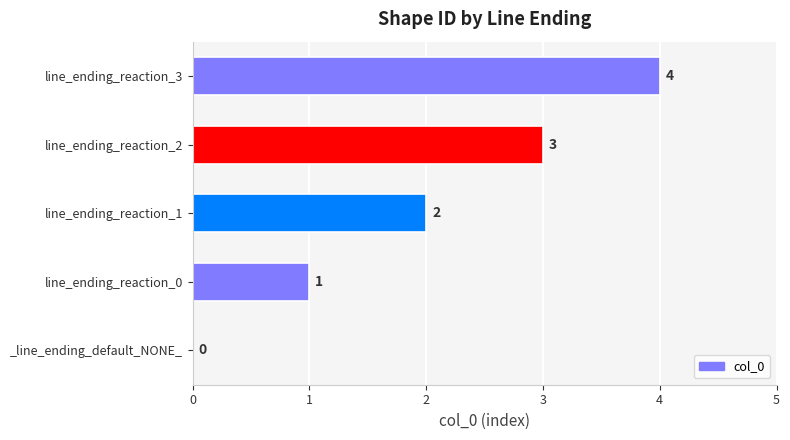

How many positive values are there?

4